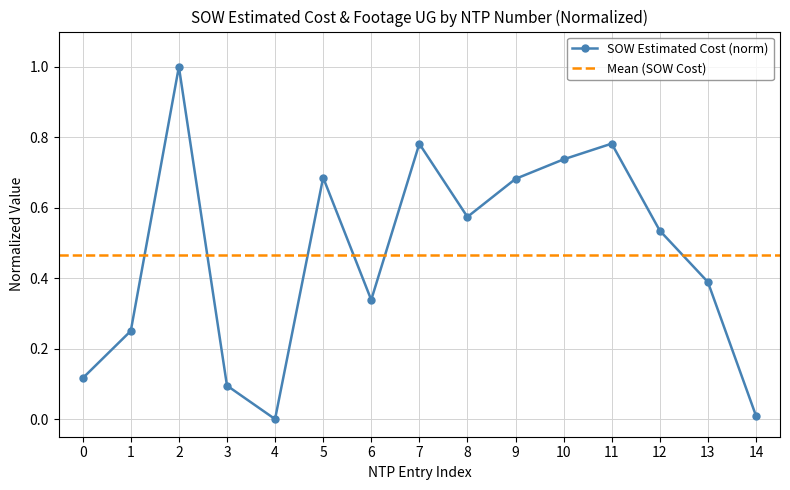

What is the difference between the maximum and minimum values?

1.0